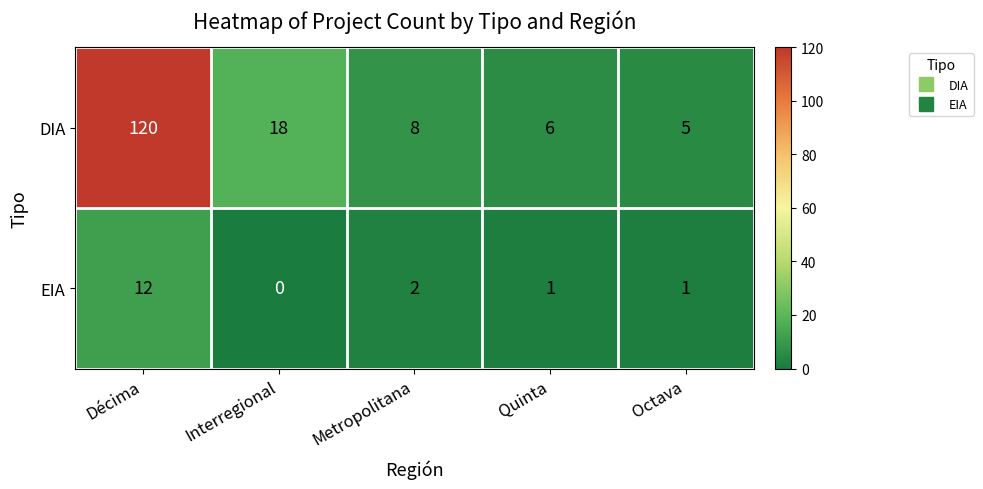

List the series in order of their overall mean, lowest first.

EIA, DIA